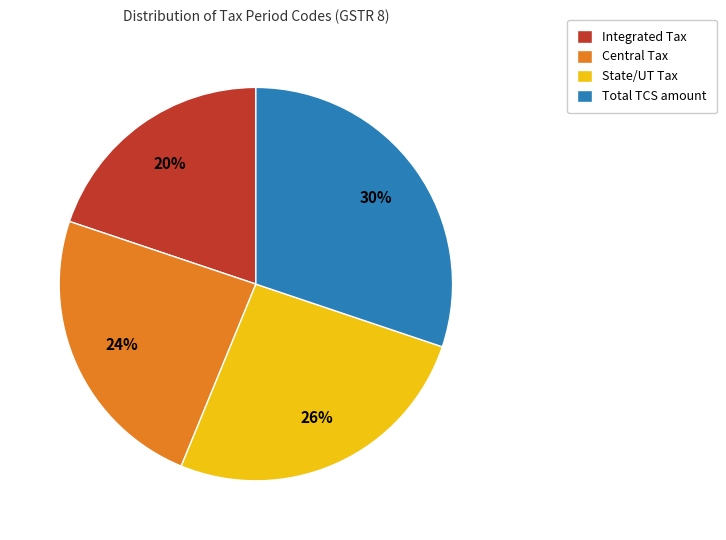

To the nearest percent, what portion does Integrated Tax represent?

20%